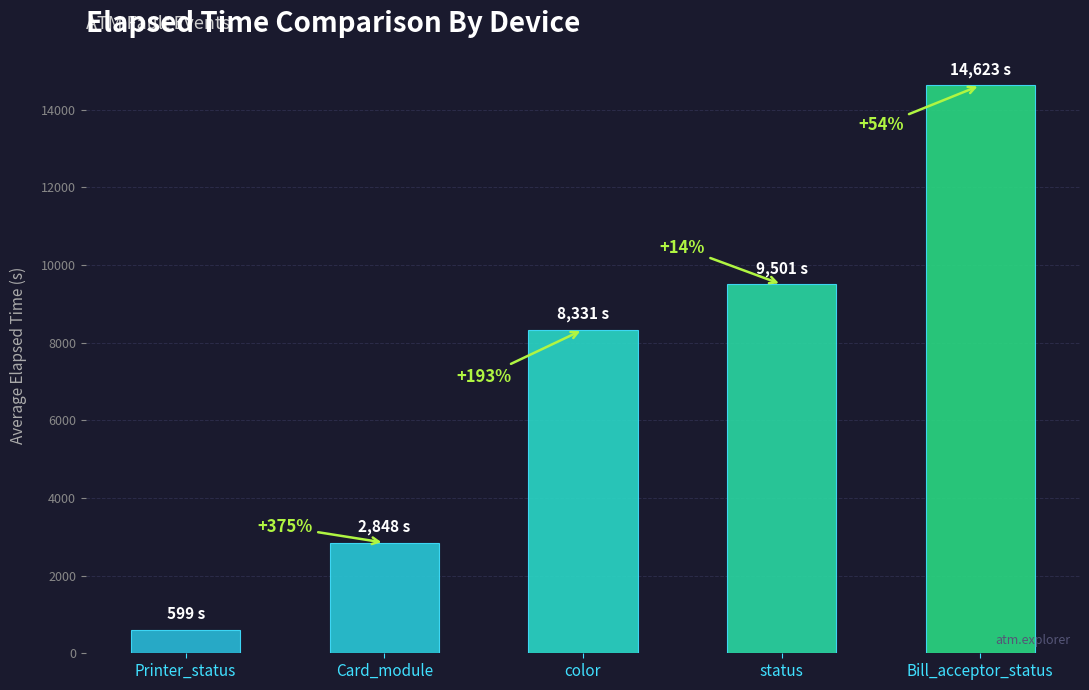

List the labels in order of value, largest first.

Bill_acceptor_status, status, color, Card_module, Printer_status